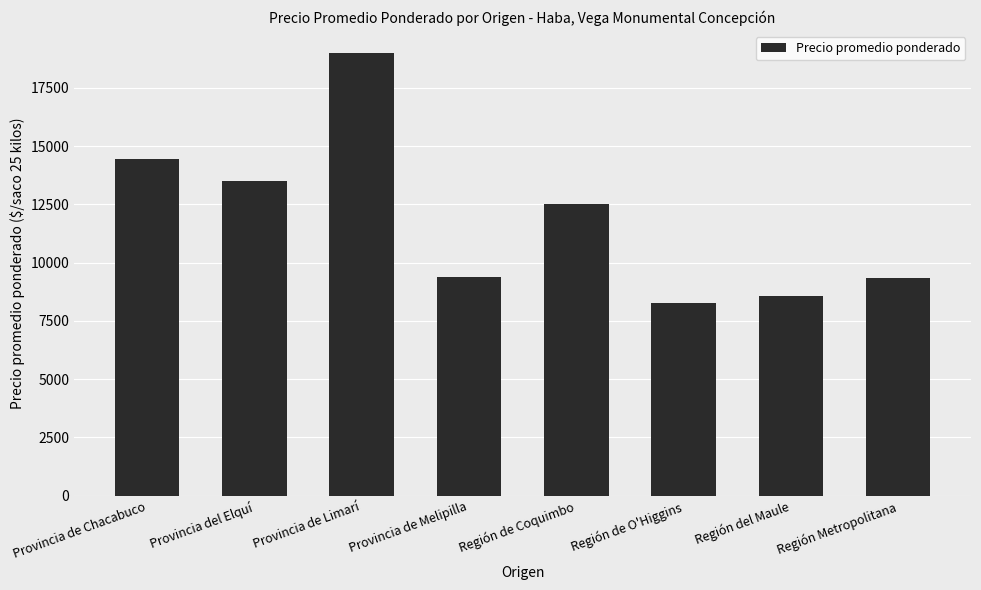

How many distinct data groups are displayed?

1